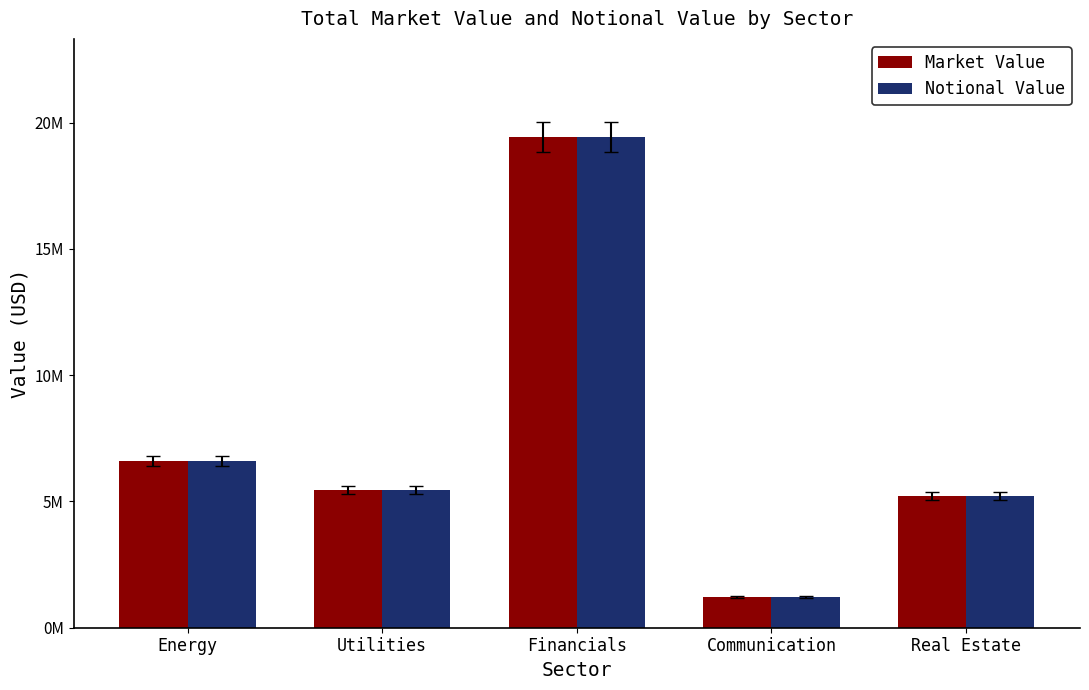

What is the total value across all series at Utilities?

10905850.2